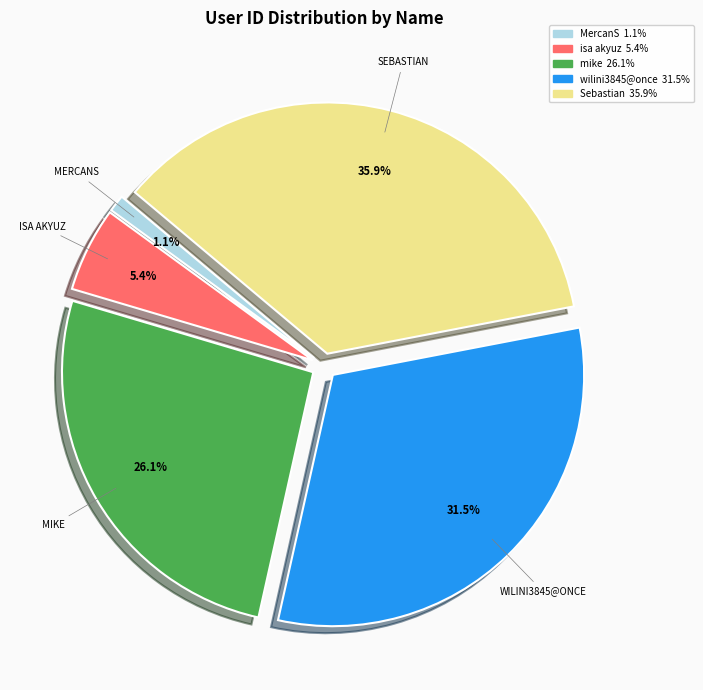

What is the largest slice in the pie chart?

Sebastian